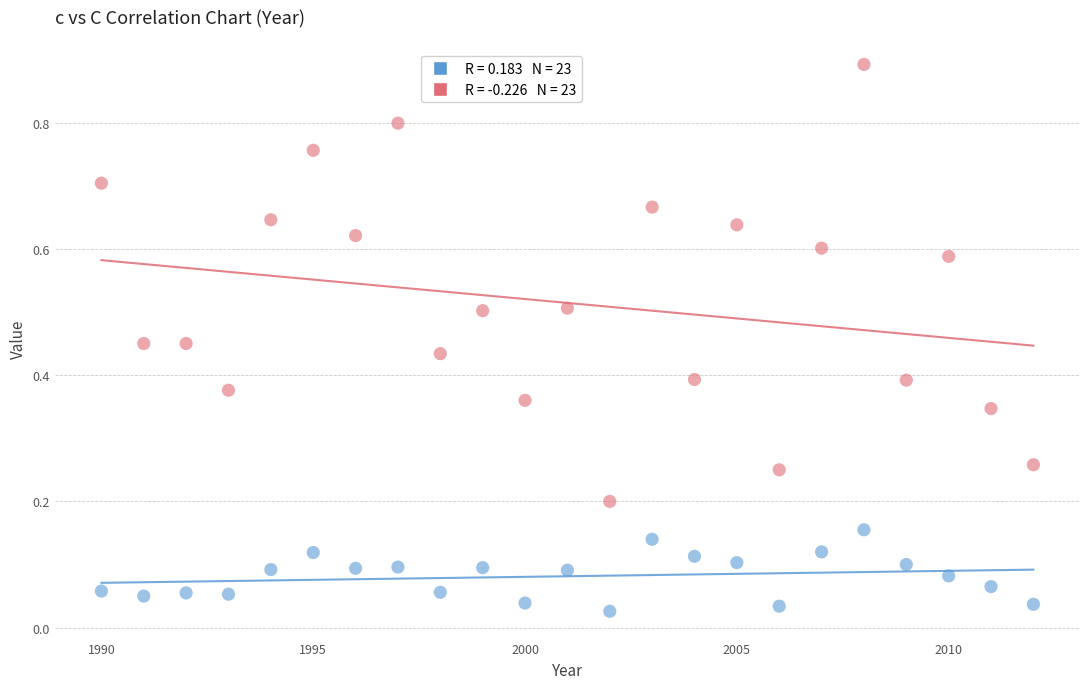

Across all data points, what is the range of Y values (max minus min)?

0.9